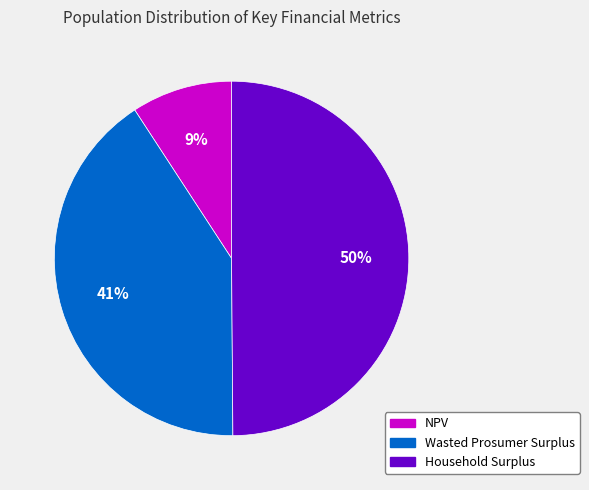

To the nearest percent, what is the average slice percentage?

33%